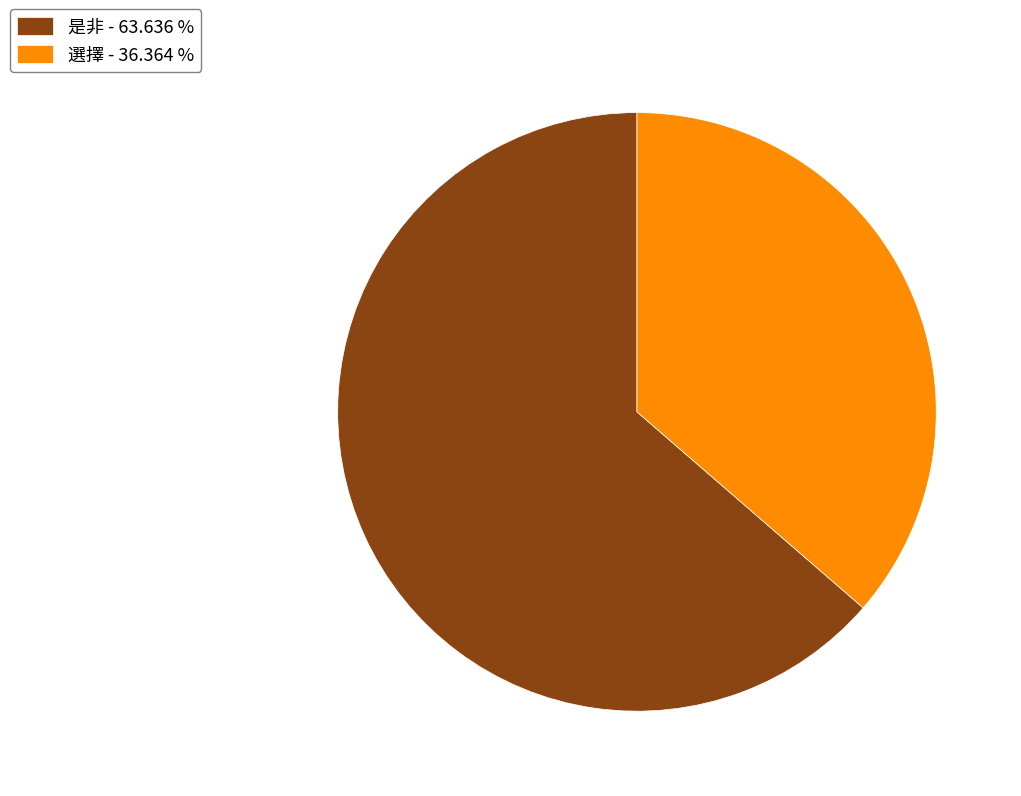

How many segments does this pie chart have?

2